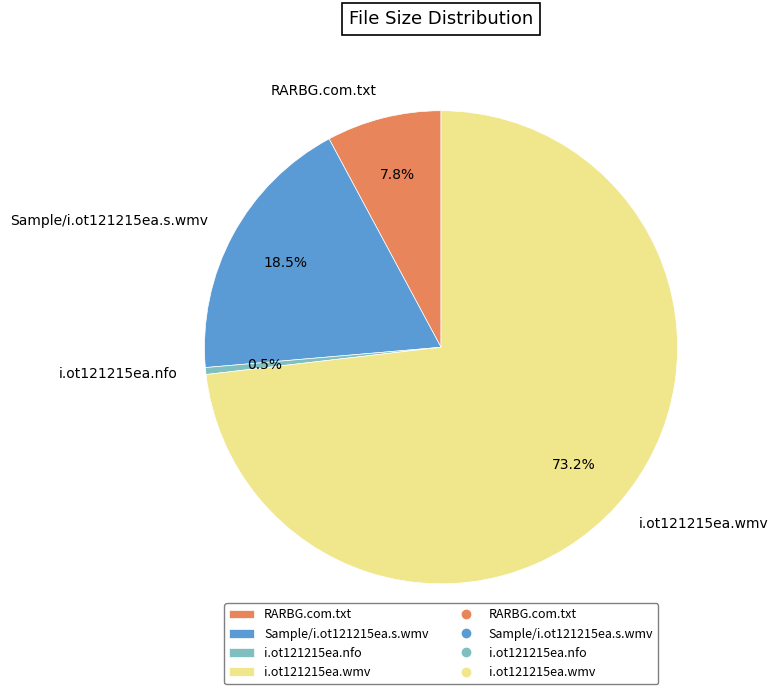

How many segments does this pie chart have?

4